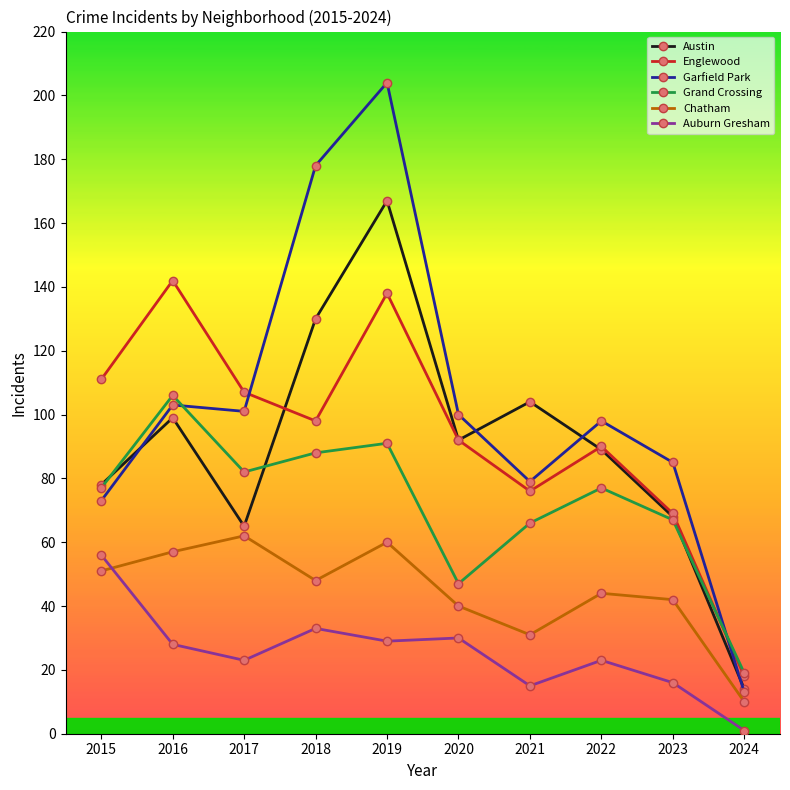

What is the spread (max minus min) of values at 2021?

89